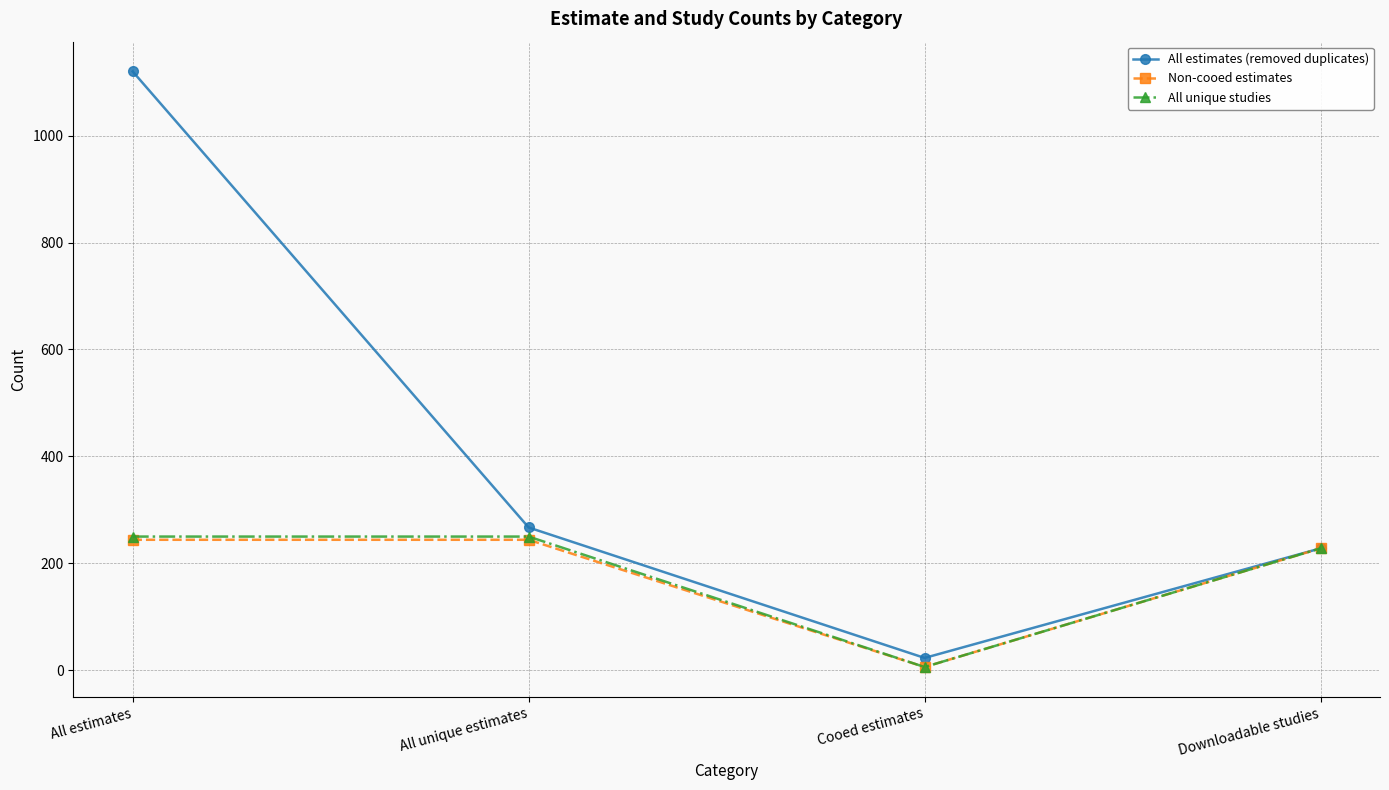

List the labels in order of All estimates (removed duplicates) value, largest first.

All estimates, All unique estimates, Downloadable studies, Cooed estimates